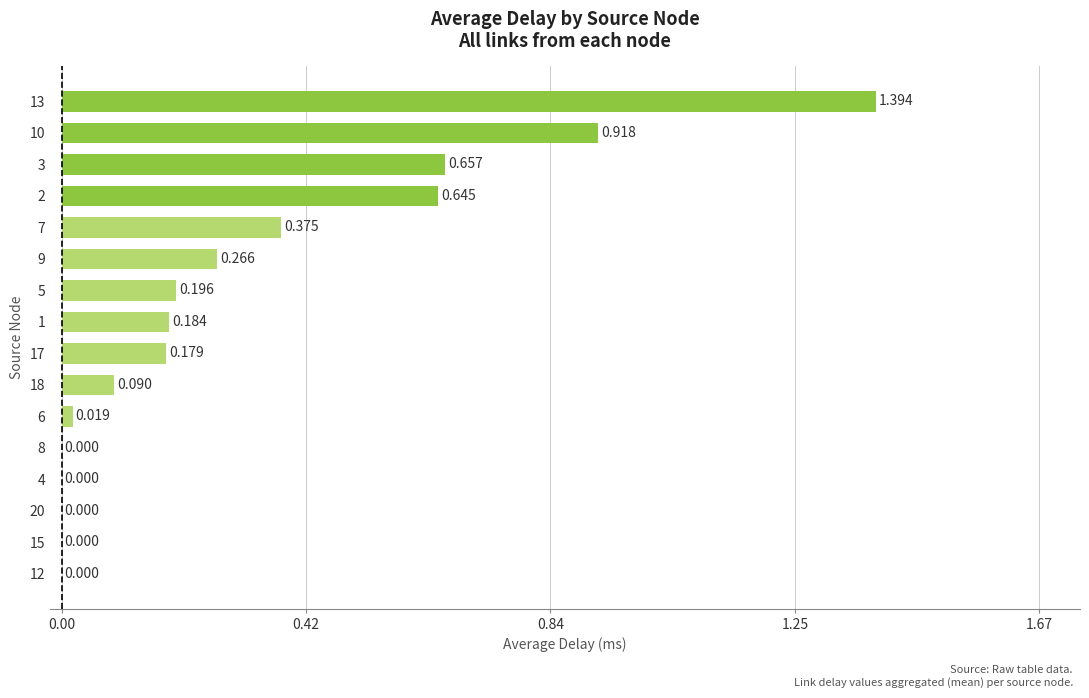

What is the difference between the maximum and minimum values?

1.4